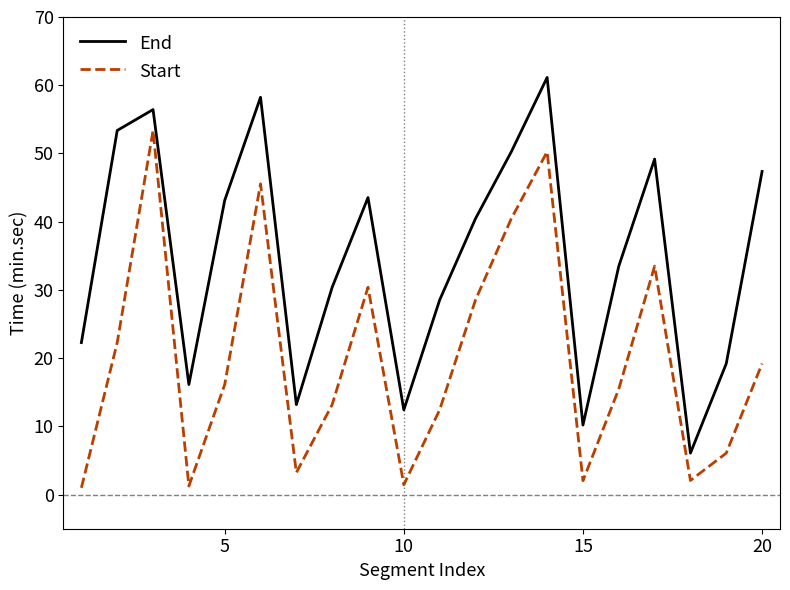

What is the difference between the maximum and minimum values in the Start series?

52.4